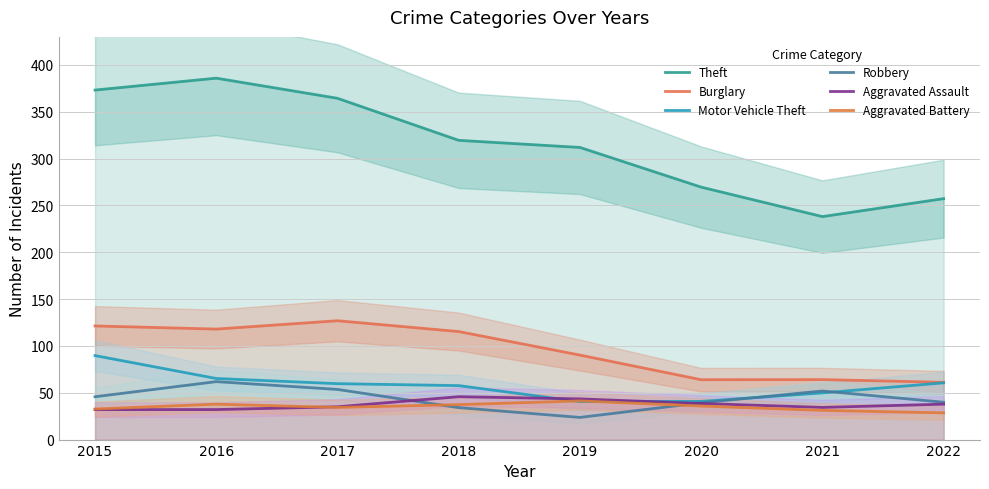

What is the difference between the highest and lowest values at 2019?

288.3